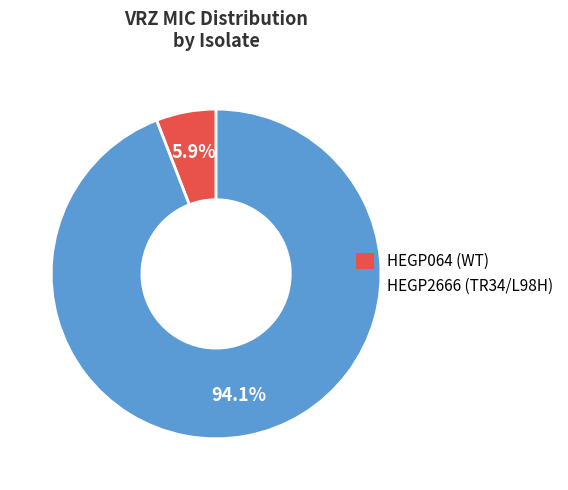

Which category has the smallest portion of the pie?

HEGP064